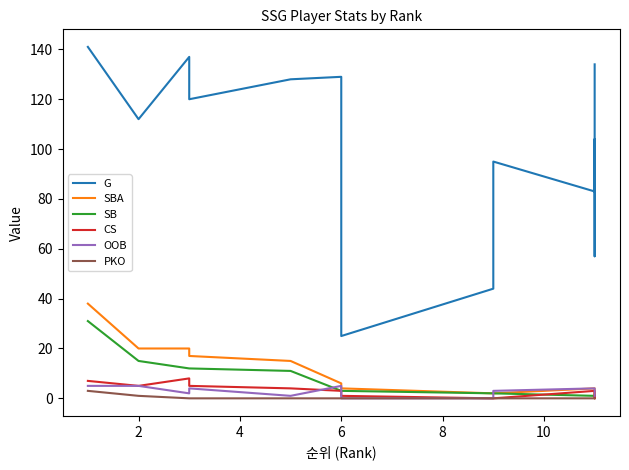

How many values in the SBA series exceed 4?

6